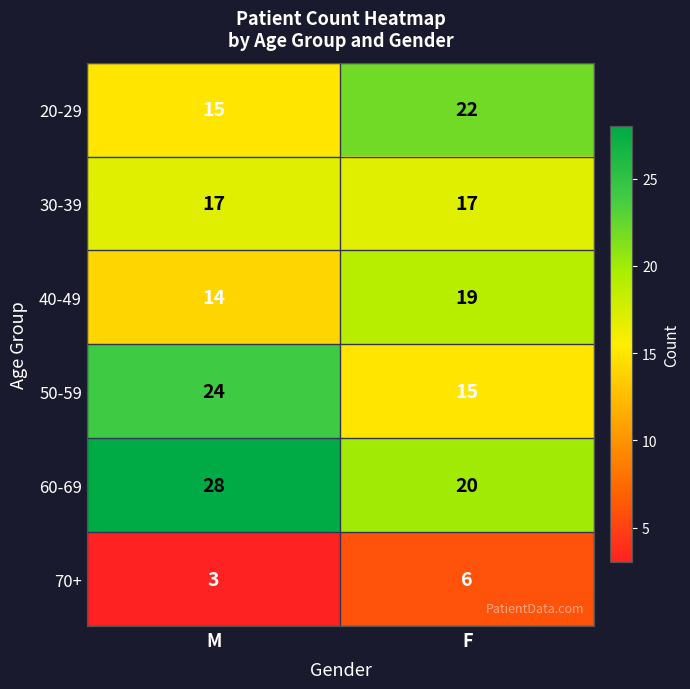

True or false: 20-29 has a value of 6 at F.

False